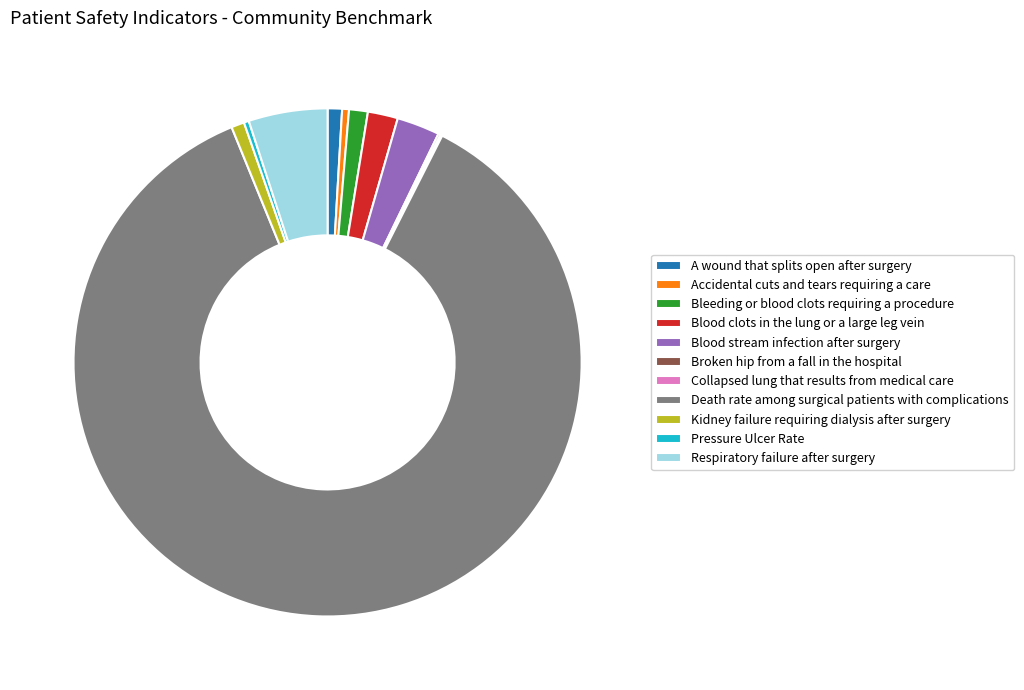

True or false: Blood clots in the lung or a large leg vein accounts for 2% of the total.

True